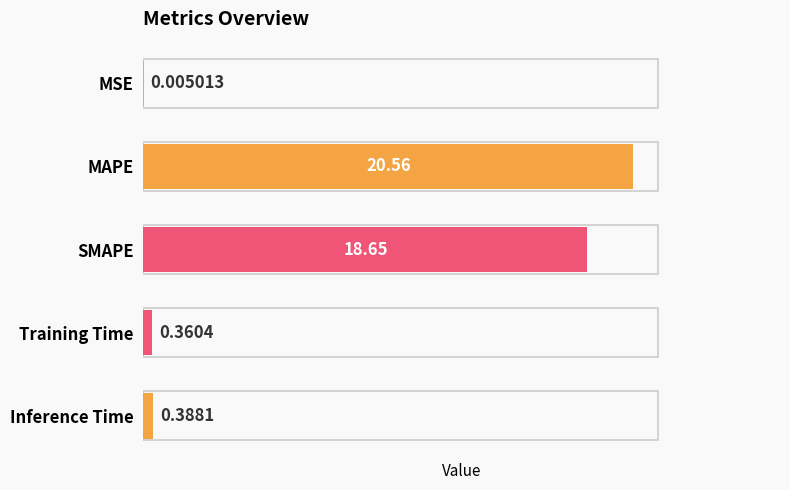

Which category has the highest value across all series?

MAPE